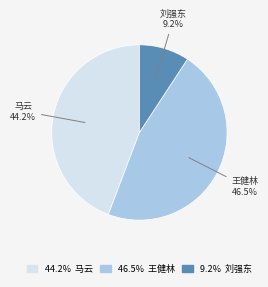

Which slice is the largest?

王健林